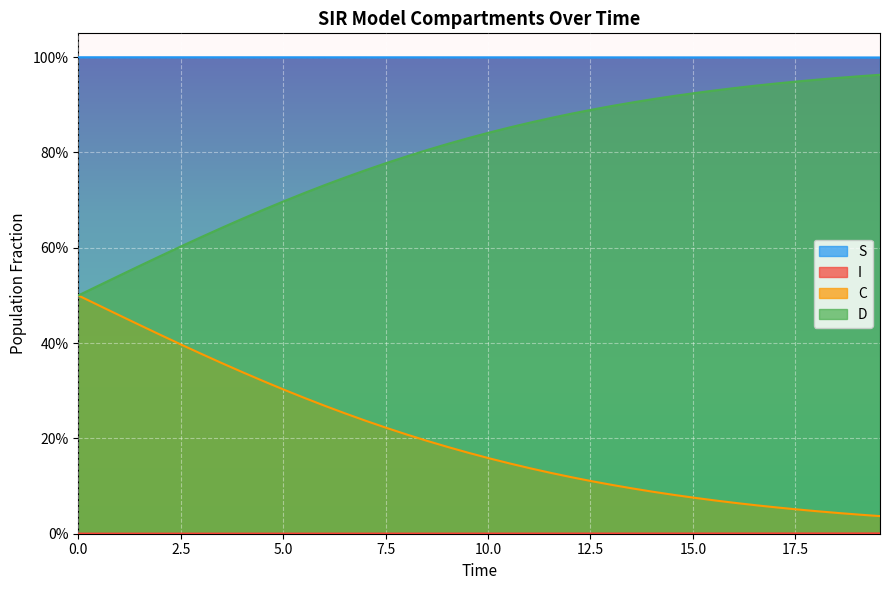

The S series shows 1.0 at 3.511705685618729. True or false?

True